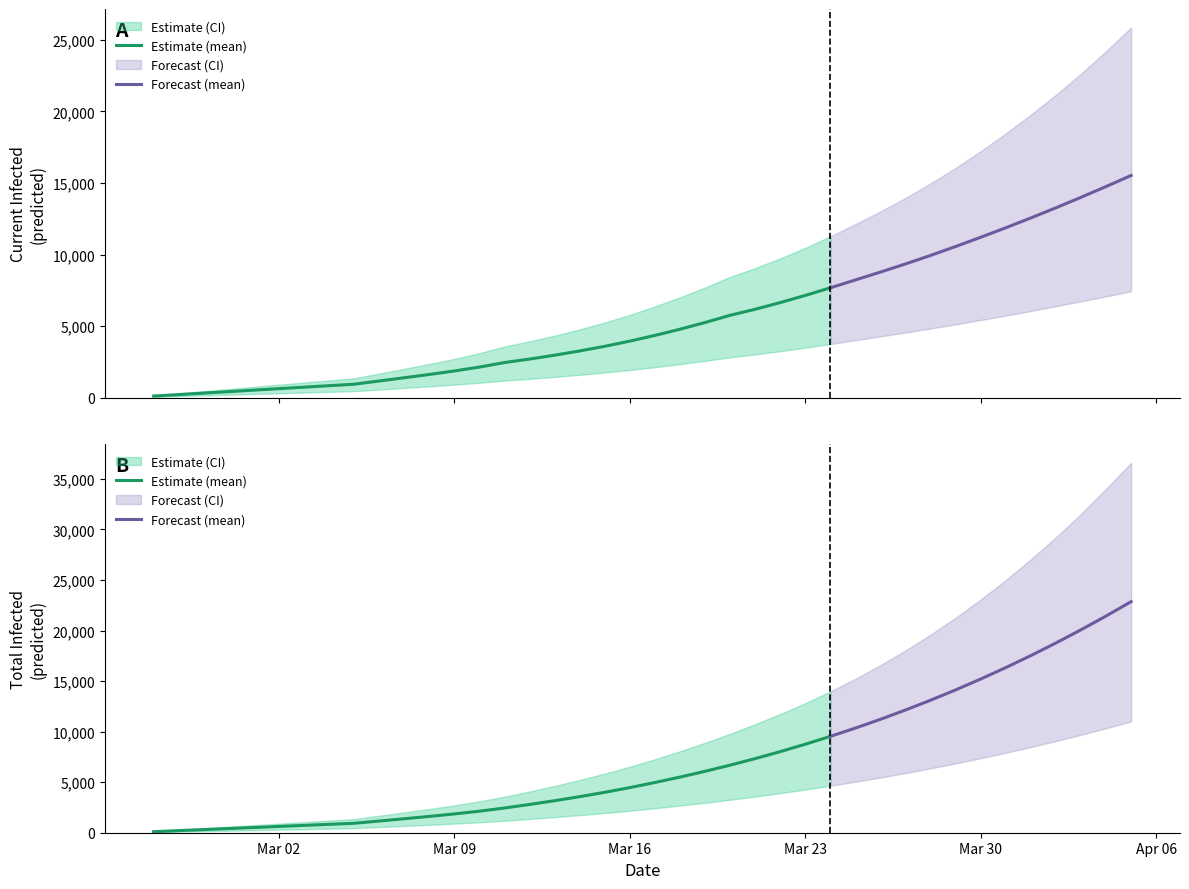

Which has a higher value, 21 or 20?

21